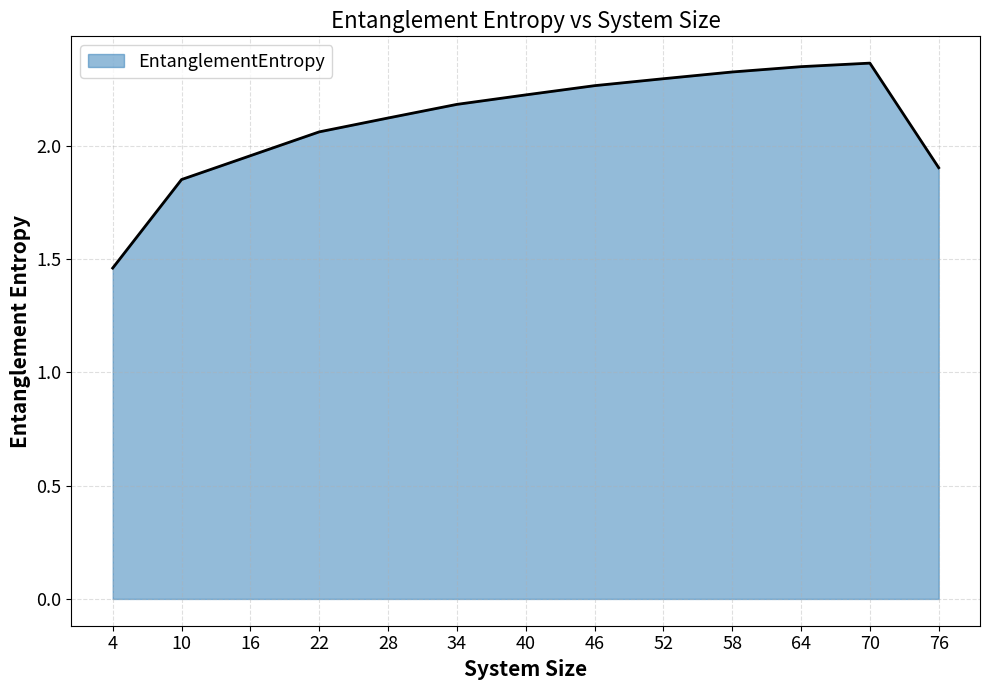

What is the difference between the maximum and minimum values?

0.9